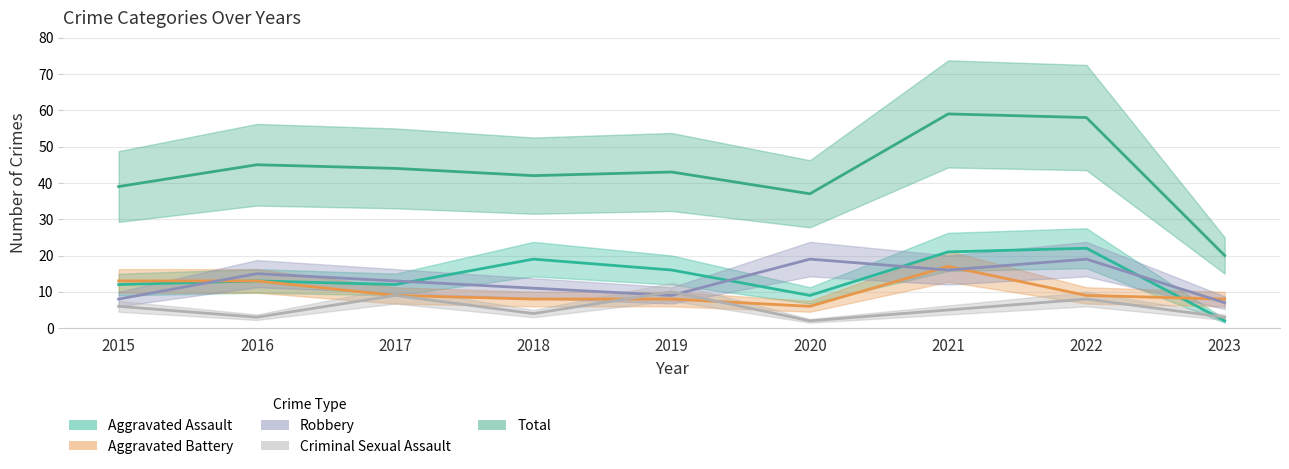

What is the difference between the maximum and second lowest values in the Robbery series?

11